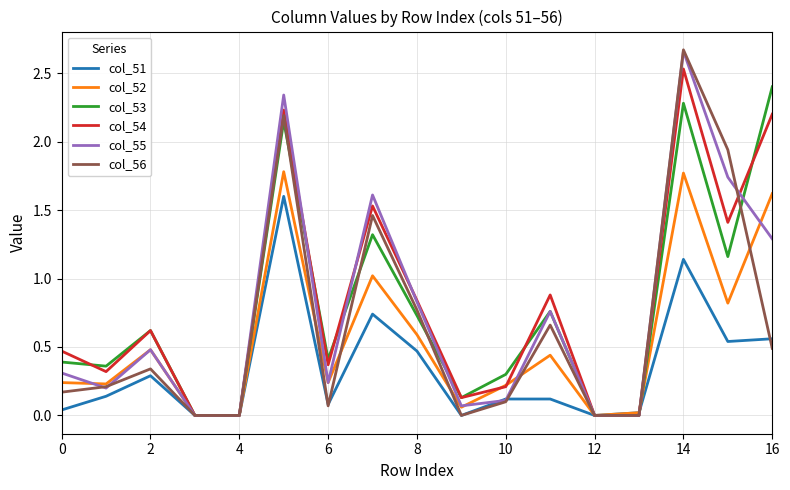

Which series has the largest range (max minus min)?

col_56